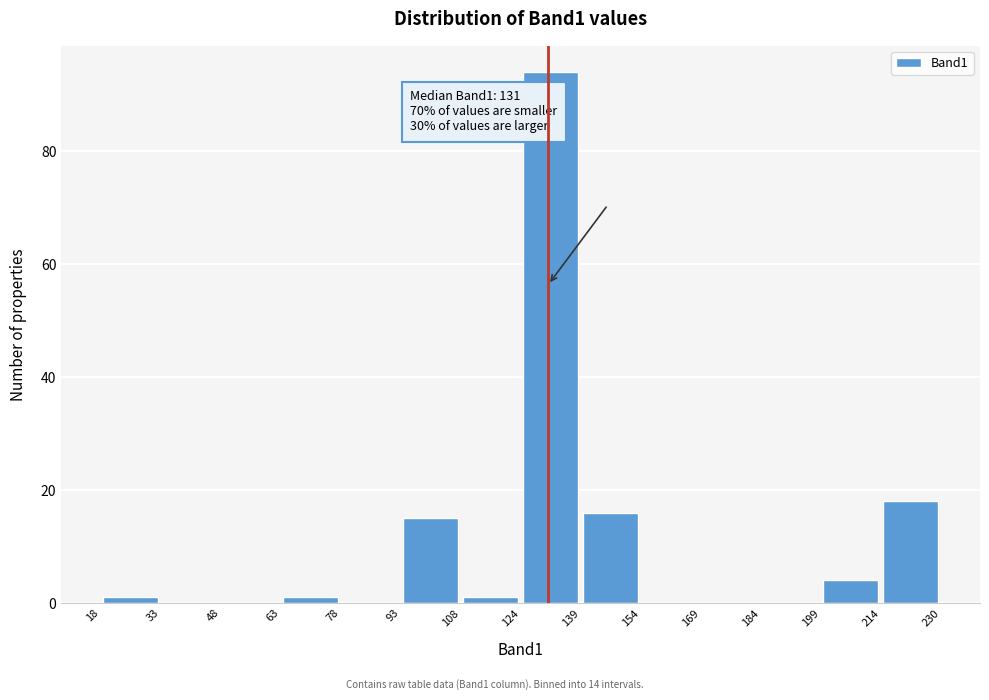

Over which range of the x-axis is the bar tallest?

124 to 139